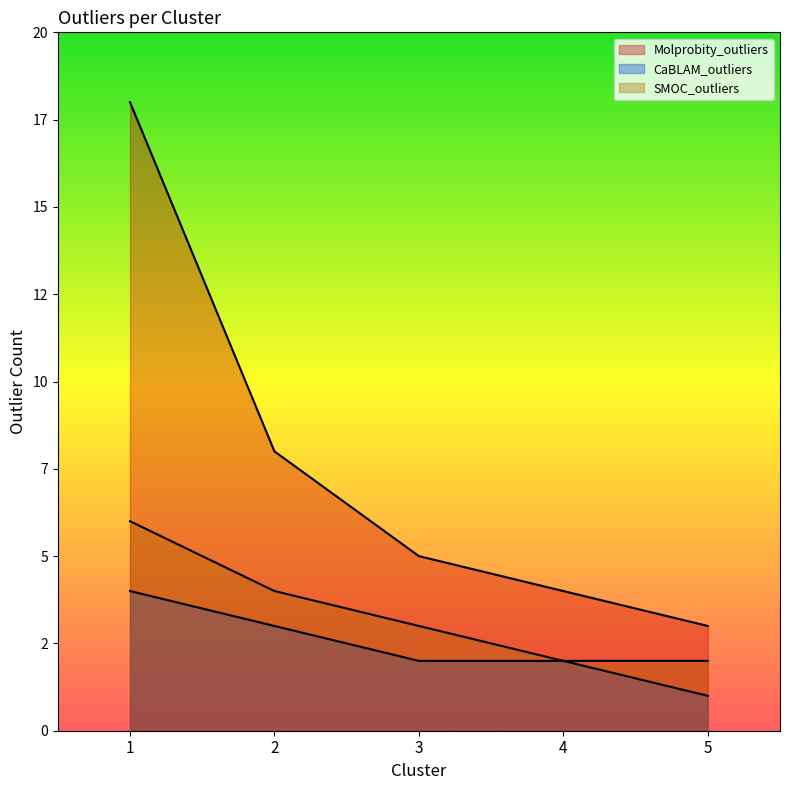

True or false: CaBLAM_outliers has more than 0 interior local peaks.

False